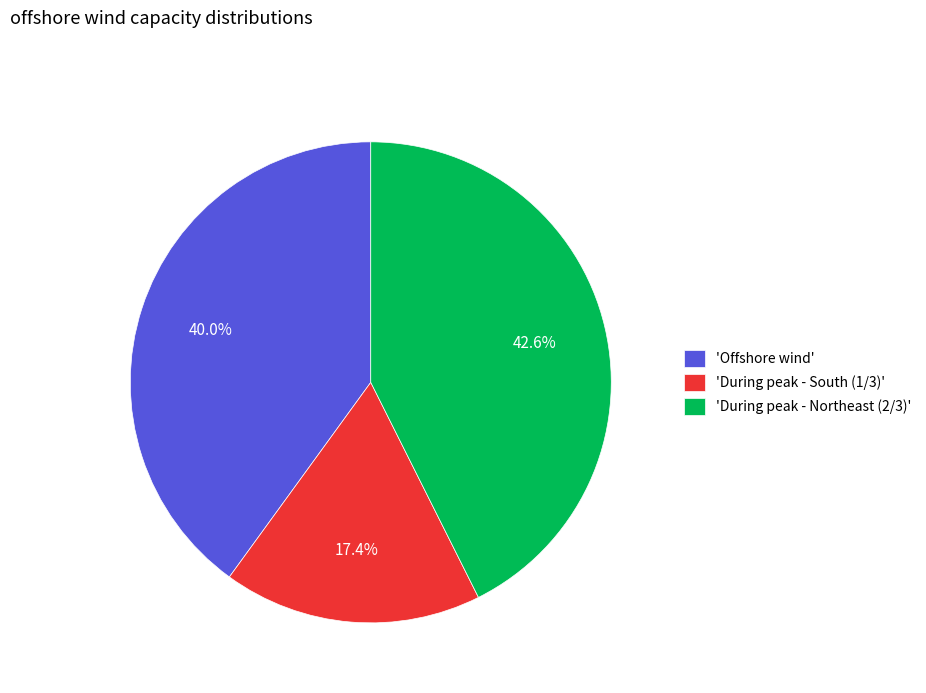

Combined, what portion of the pie is 'Offshore wind' and 'During peak - South (1/3)'?

57.4%